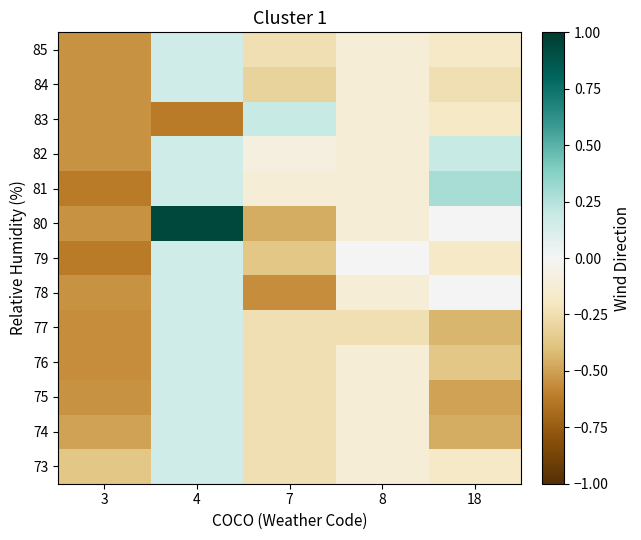

At which category does the chart reach its minimum across all series?

3